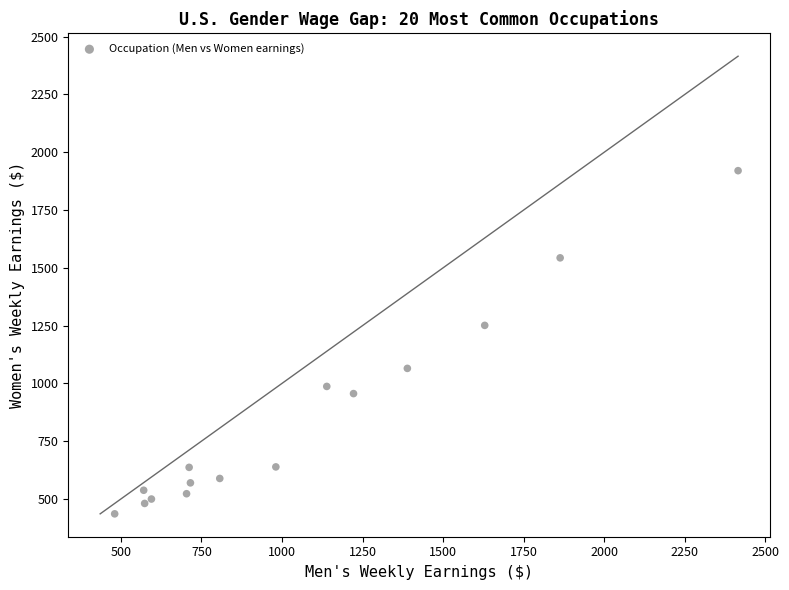

What Y value in the scatter plot is closest to 1178?

1251